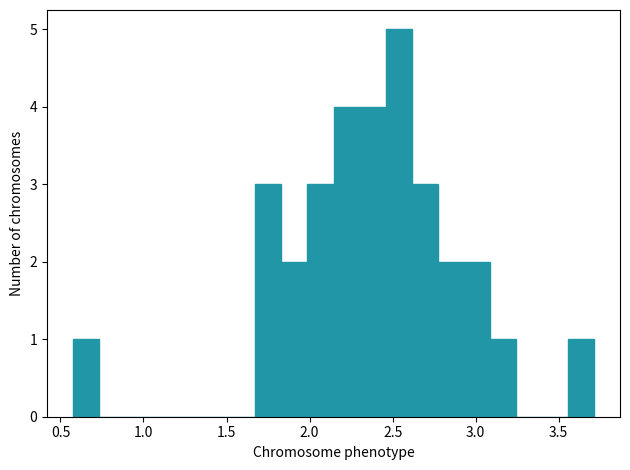

Around what value on the x-axis is the tallest bar? Give the approximate position of its centre, as read against the axis.

2.55